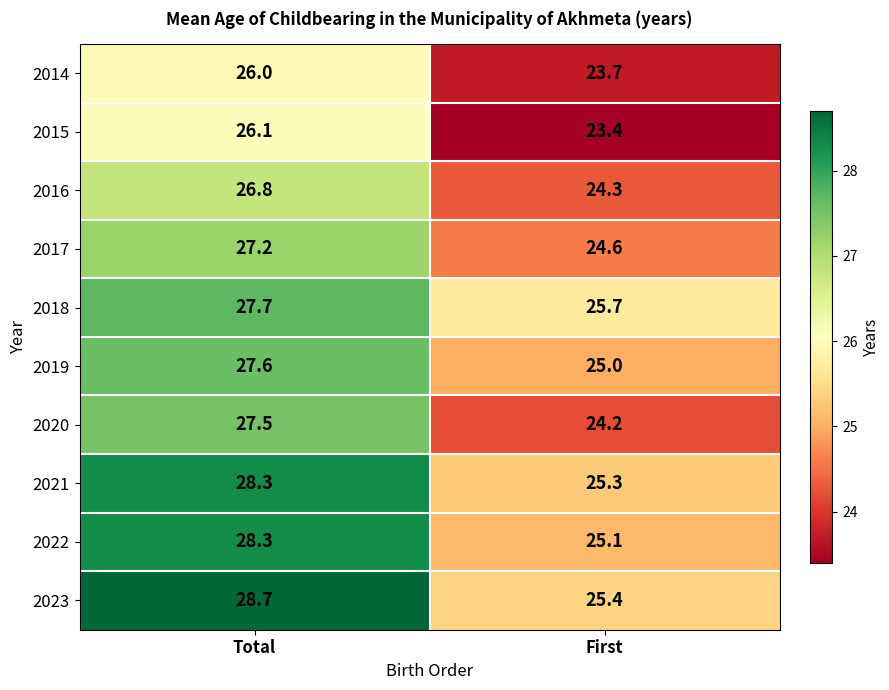

At which label does 2021 reach its minimum?

First